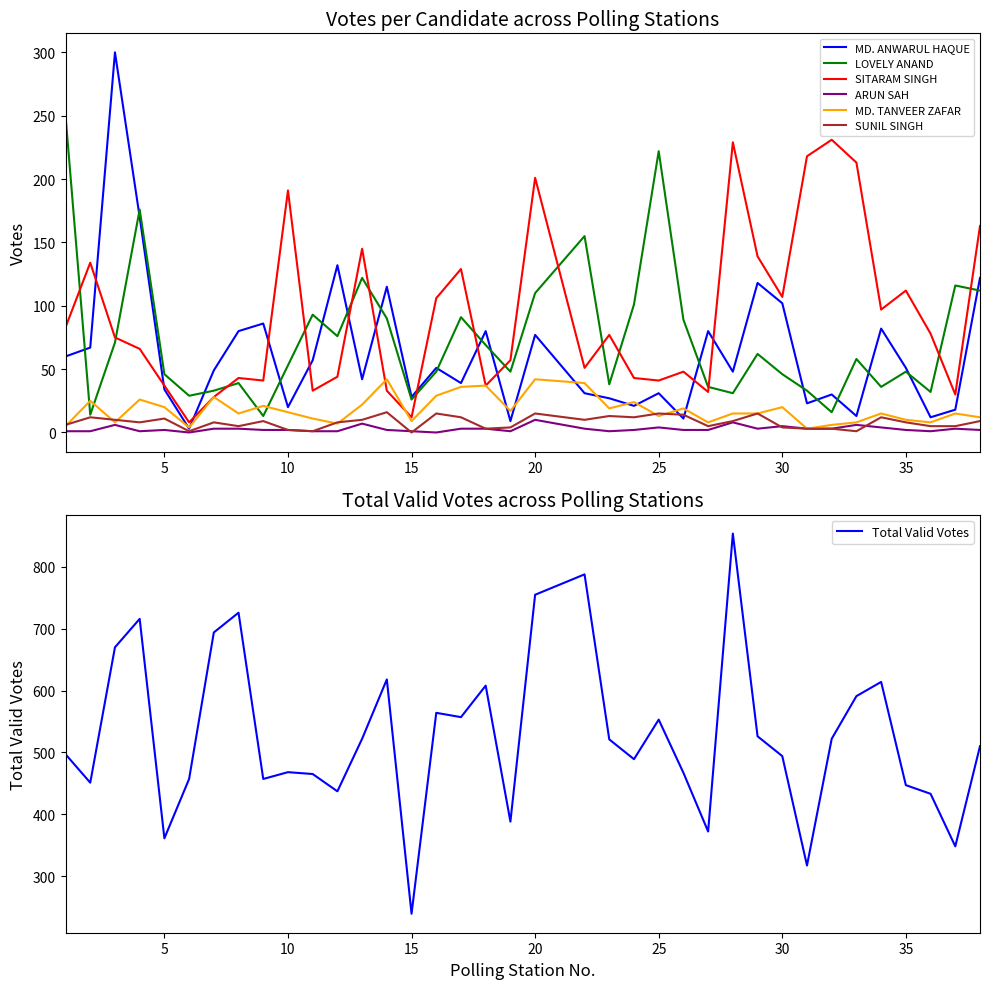

What is the total value across all series at 31?

283